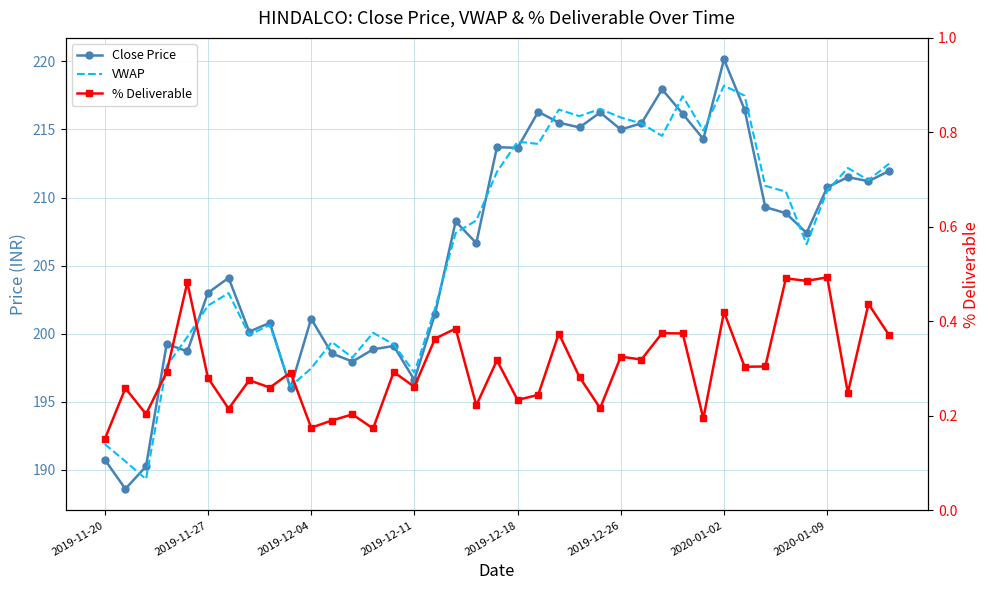

What is the maximum value shown in the chart?

220.2